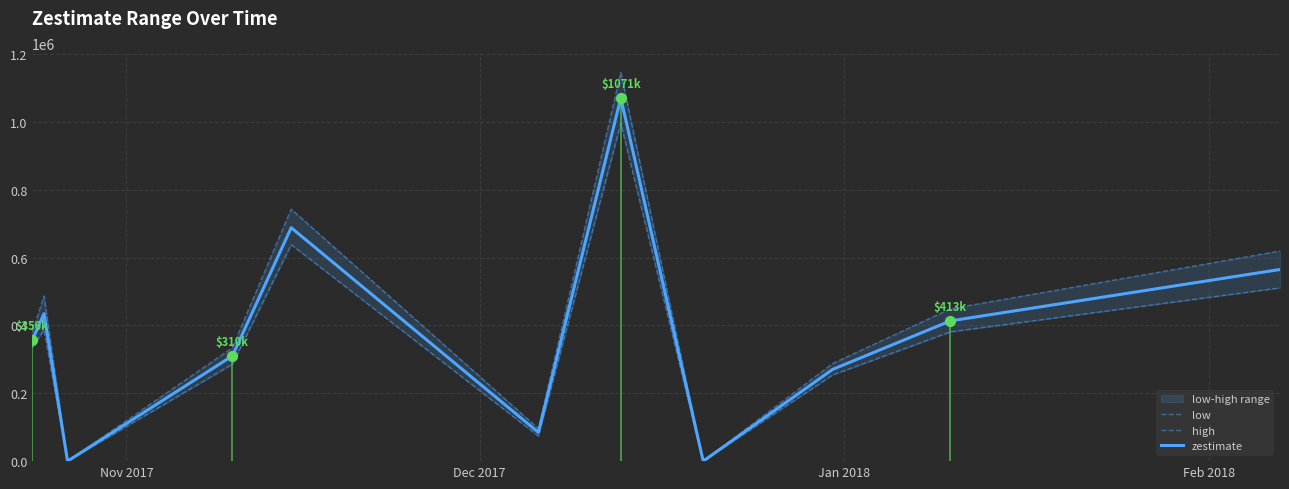

What is the maximum value for zestimate?

1070559.0